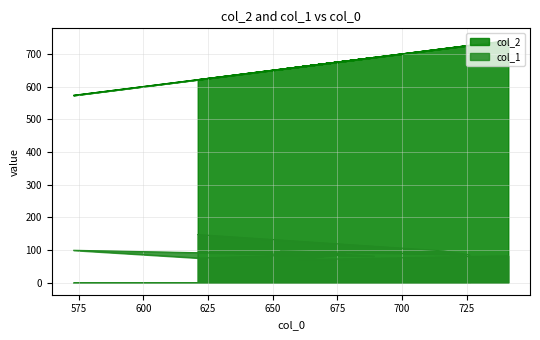

At which category does col_2 reach its first local valley?

653